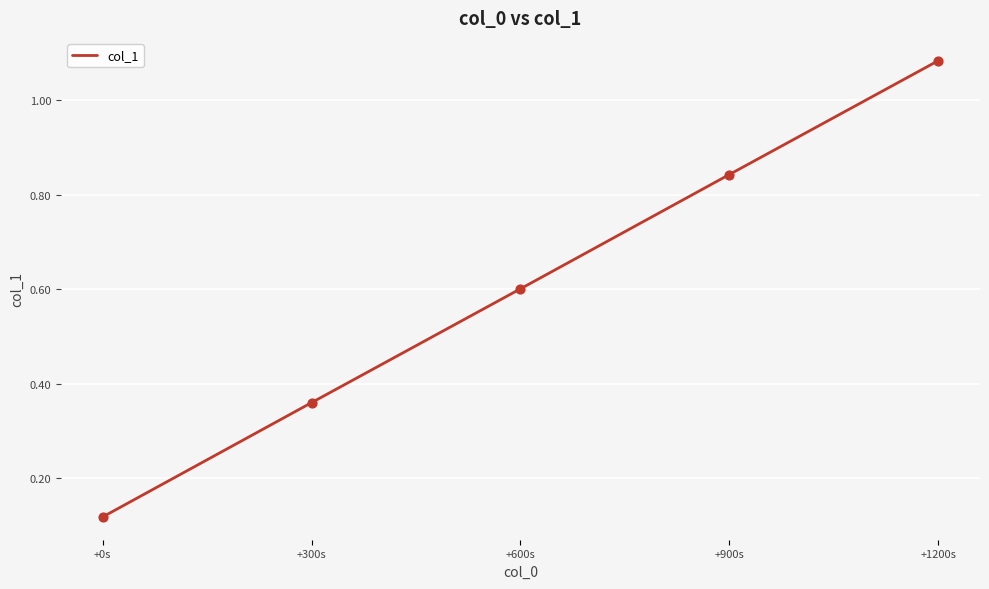

What is the change in value from +0s to +600s?

+0.5